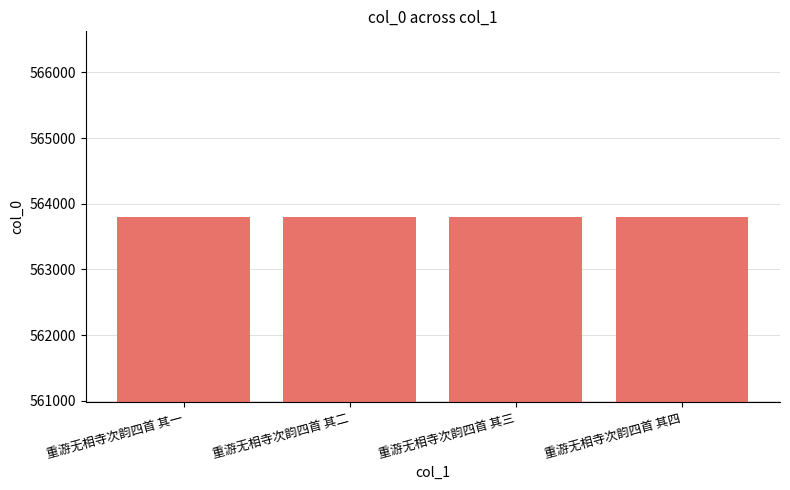

What is the change in value from 重游无相寺次韵四首 其二 to 重游无相寺次韵四首 其四?

+2